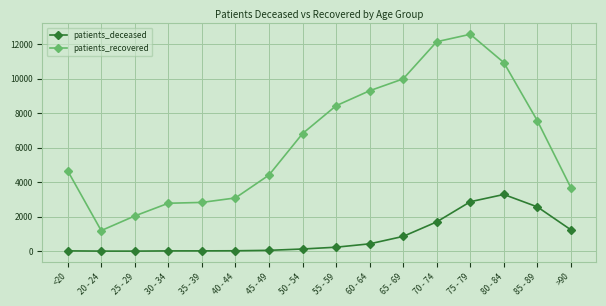

At which category does patients_recovered reach its first local valley?

20 - 24